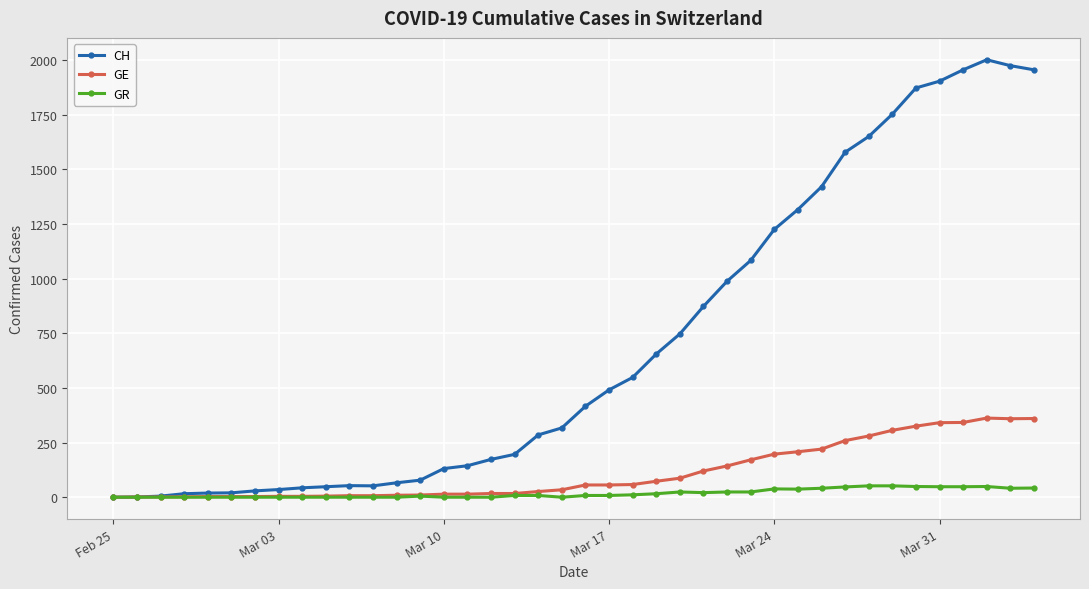

What is the maximum value shown in the chart?

2001